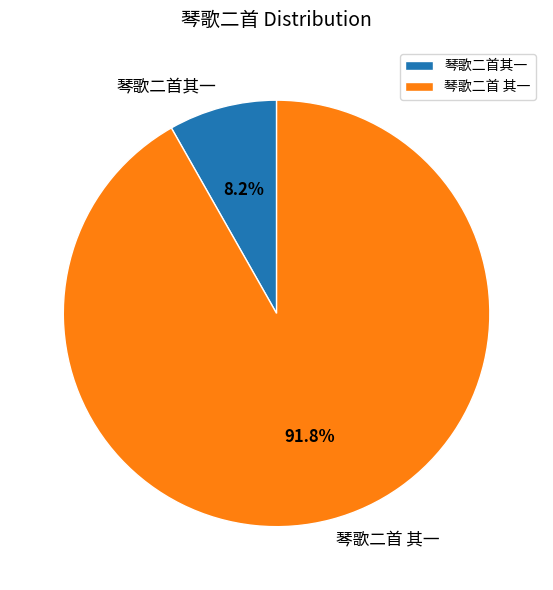

Count the number of slices in the pie.

2